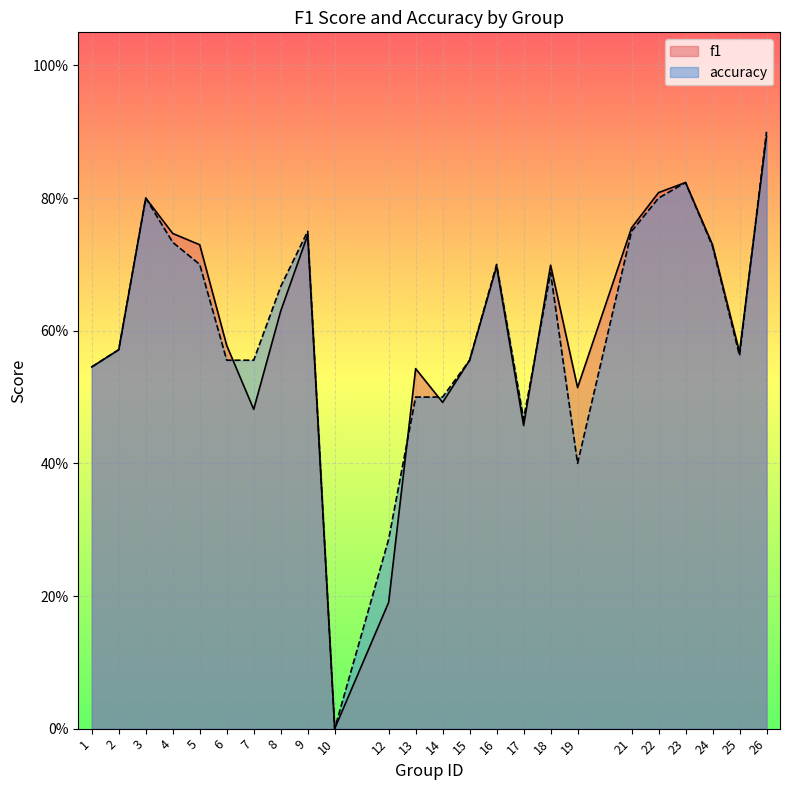

List the series in order of their overall mean, highest first.

f1, accuracy